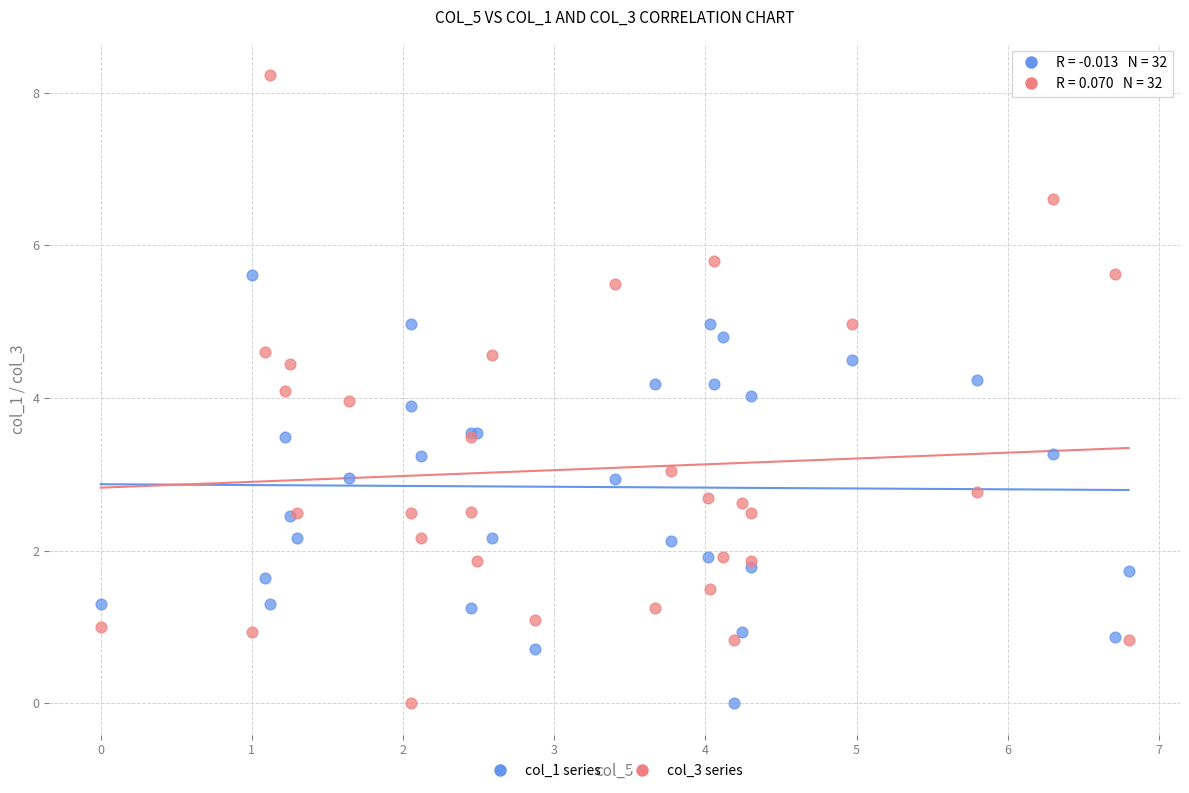

What are all the series names shown in the legend?

col_1 series, col_3 series